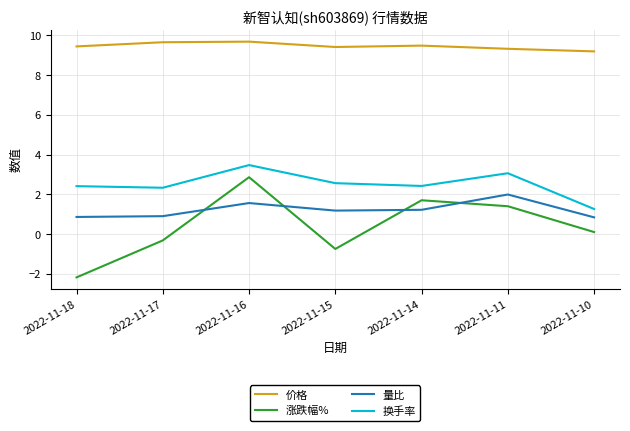

What are all the series names shown in the legend?

价格, 涨跌幅%, 量比, 换手率